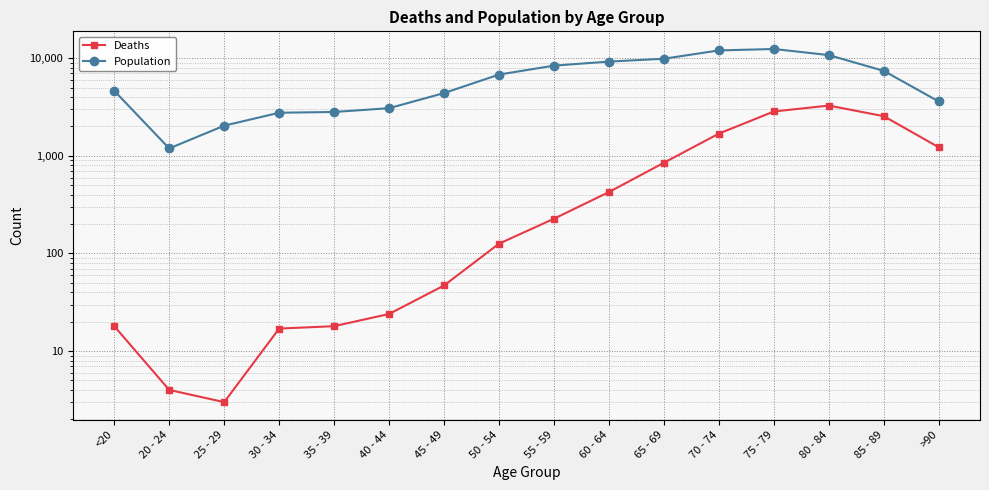

Rank the series by their average value, from lowest to highest.

Deaths, Population